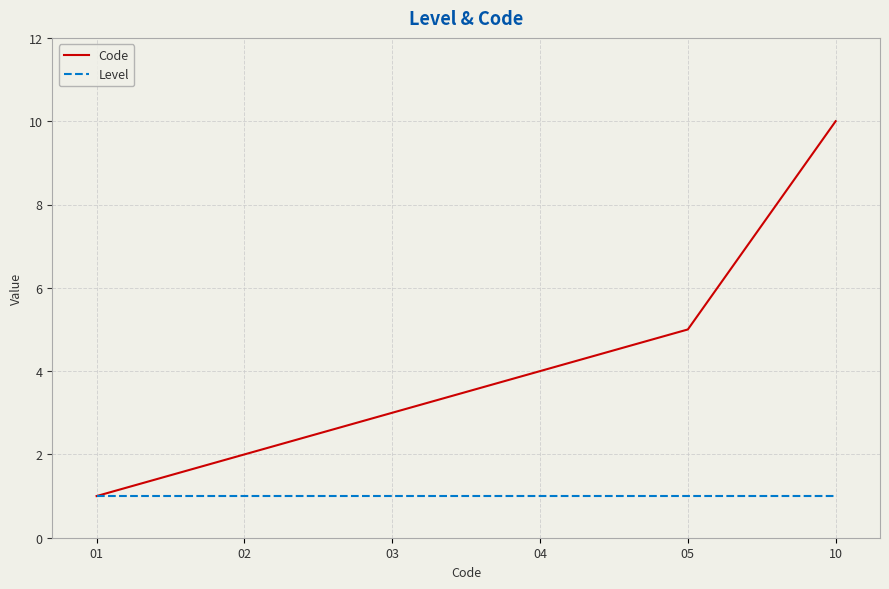

What is the greatest value displayed?

10